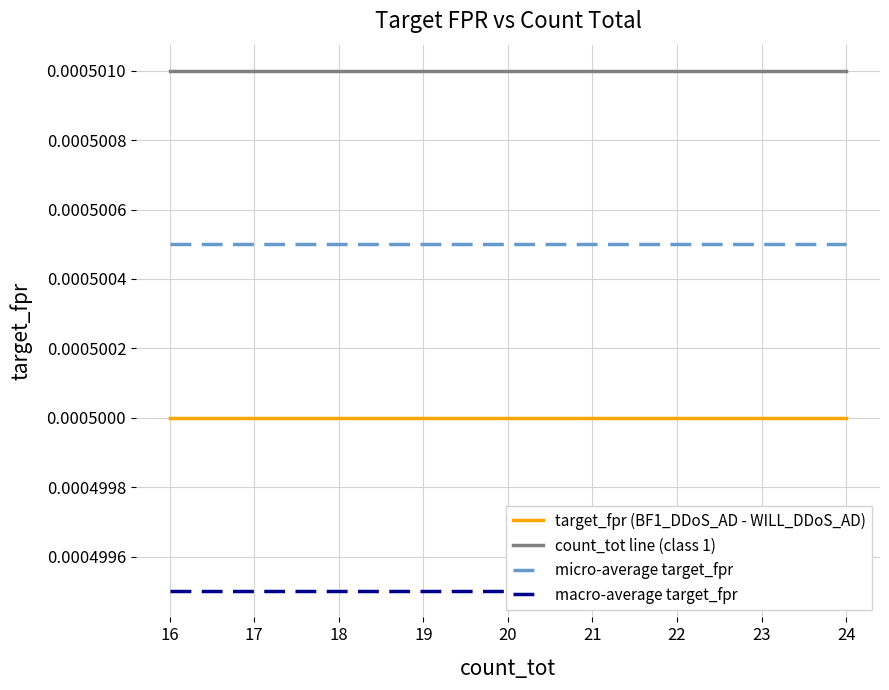

Is the value of target_fpr (BF1_DDoS_AD - WILL_DDoS_AD) at 18 greater than the value of count_tot line (class 1) at 18?

No